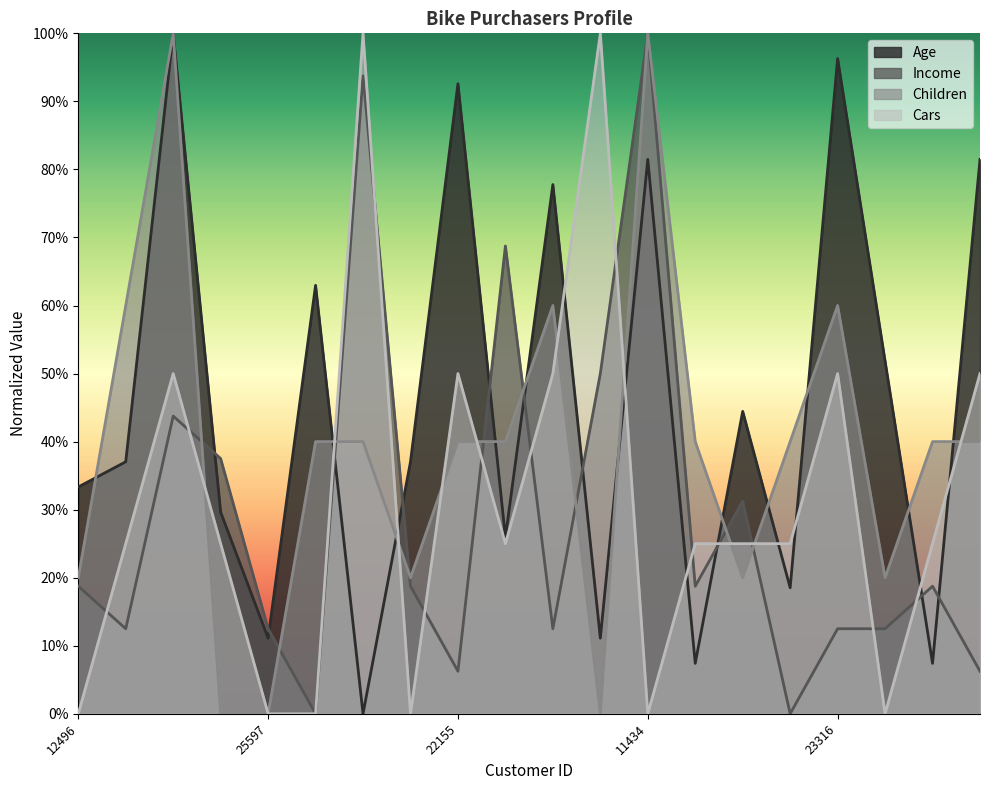

What is the label of the 20th point from the right?

12496